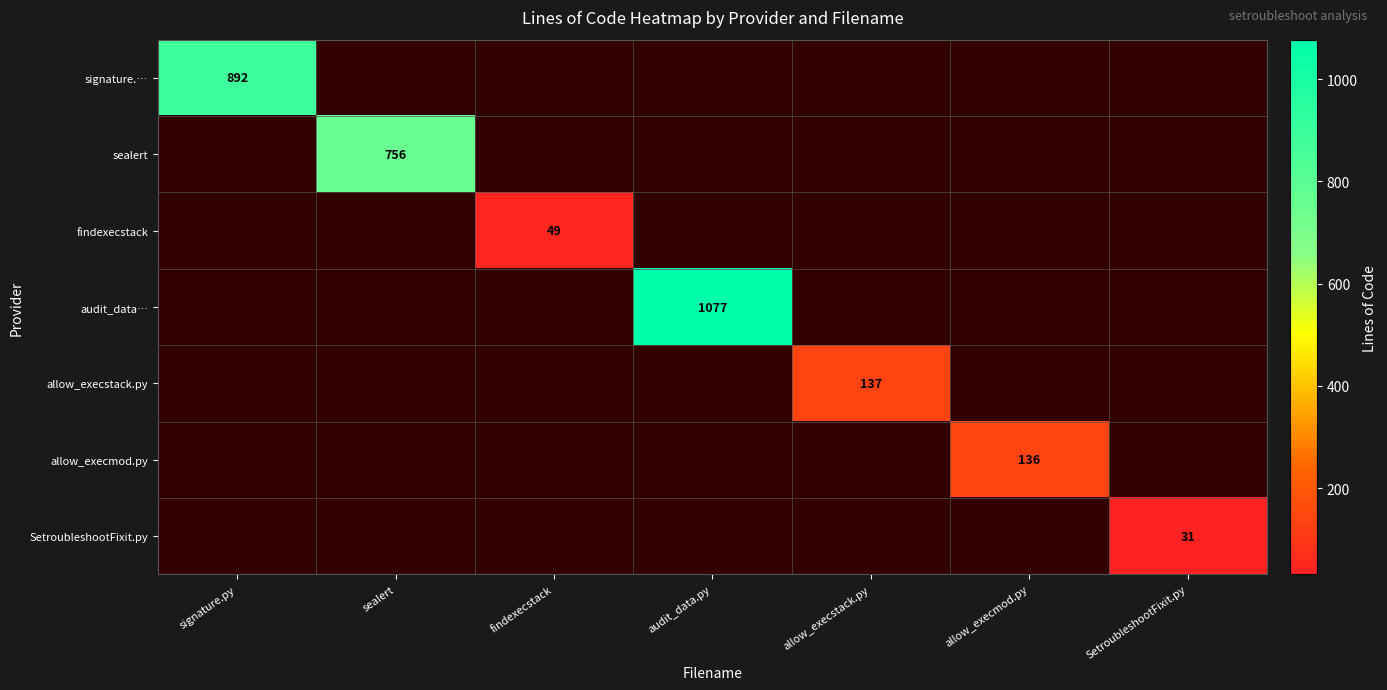

Is the value of sealert at allow_execstack.py greater than the value of SetroubleshootFixit.py at audit_data.py?

No